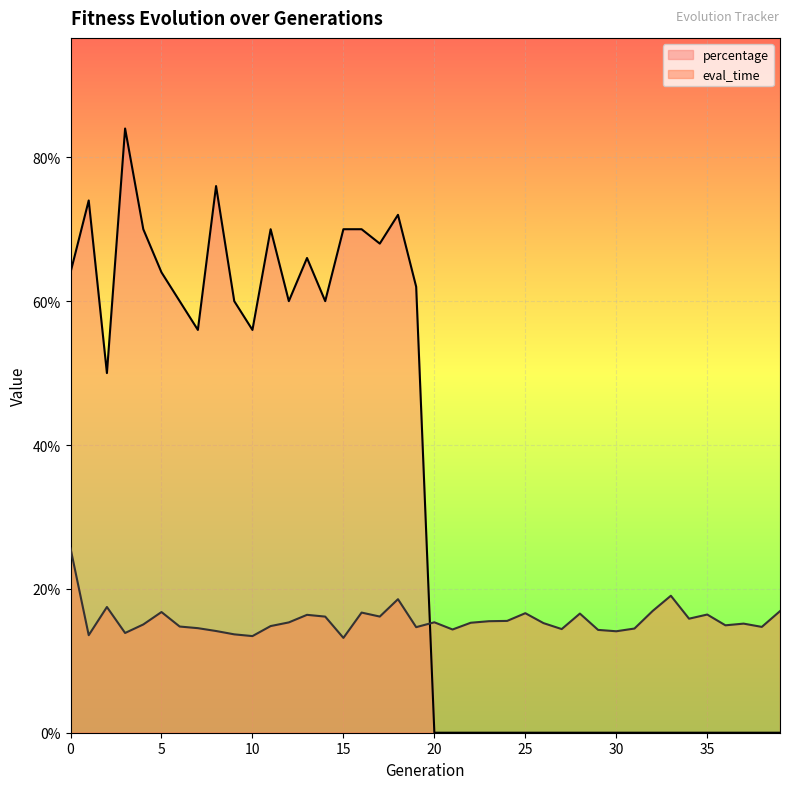

Rank the series at 24 from highest to lowest value.

eval_time, percentage